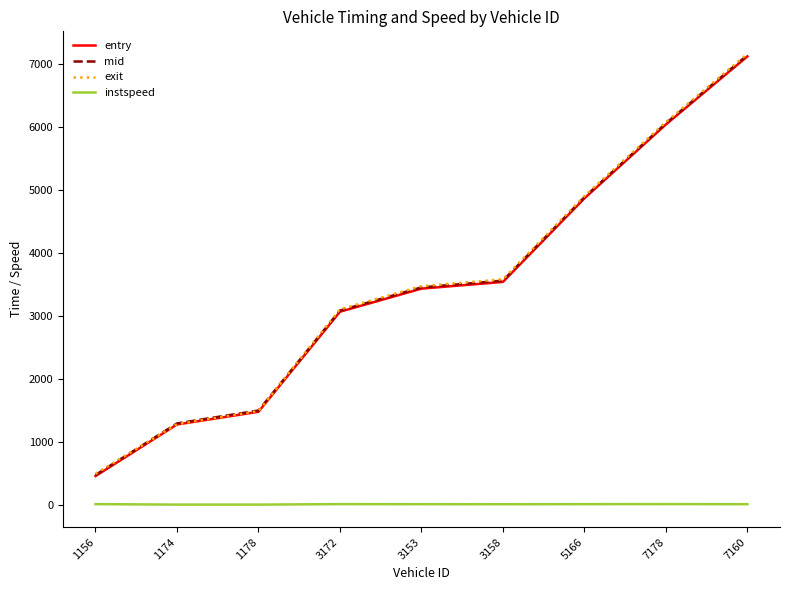

Between 5166 and 7178, which series saw the biggest shift?

exit